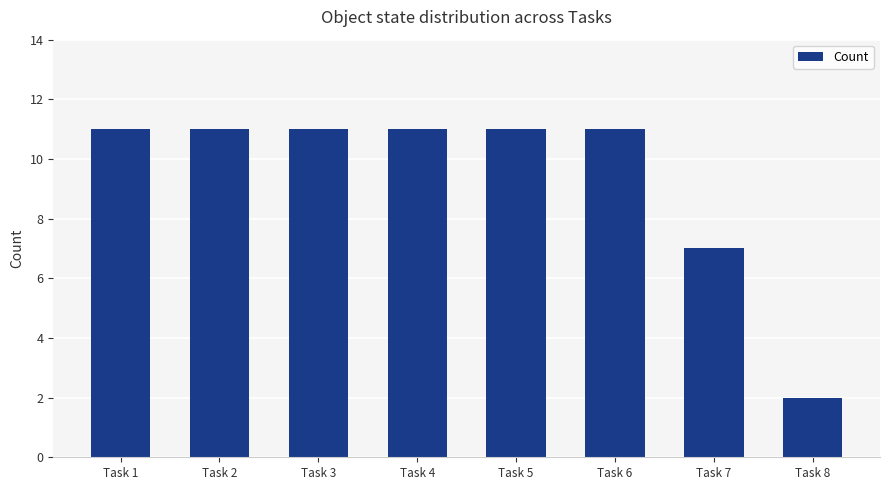

What is the difference between the maximum and minimum values?

9